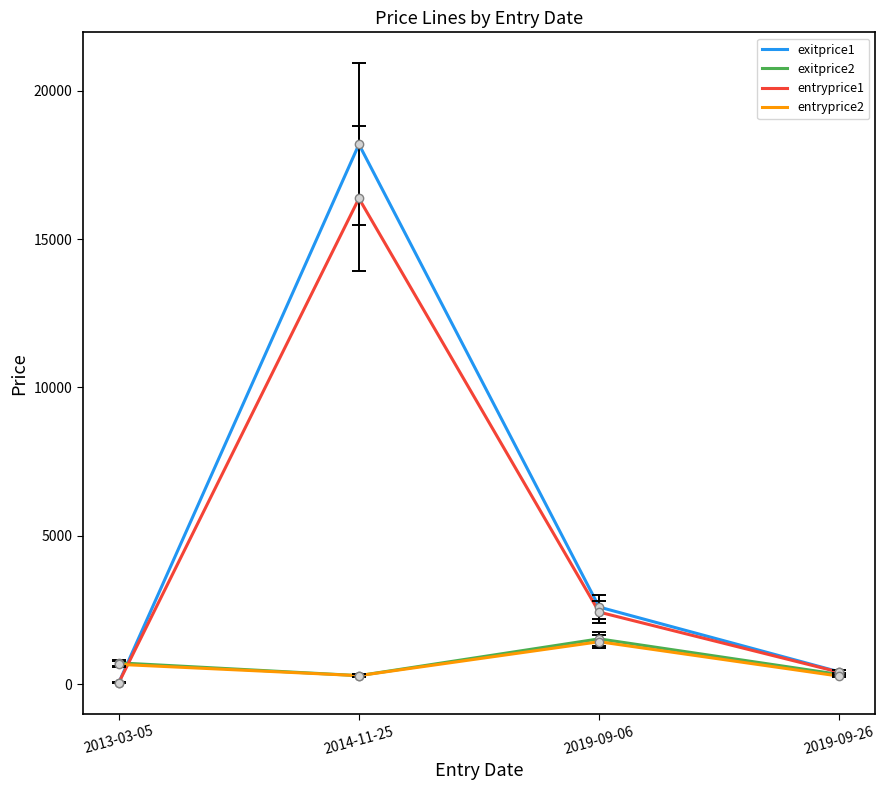

Which series has the largest range (max minus min)?

exitprice1